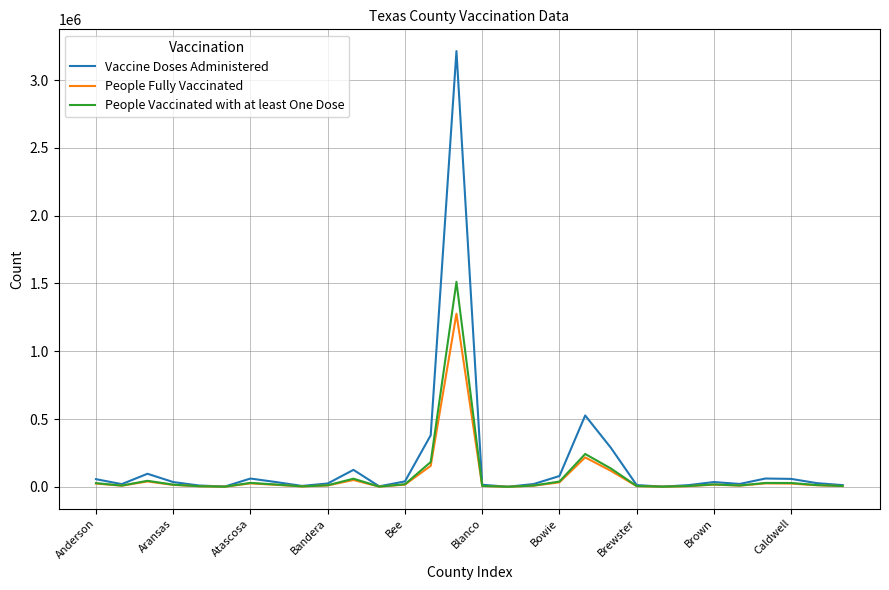

Which series has the widest spread of values?

Vaccine Doses Administered